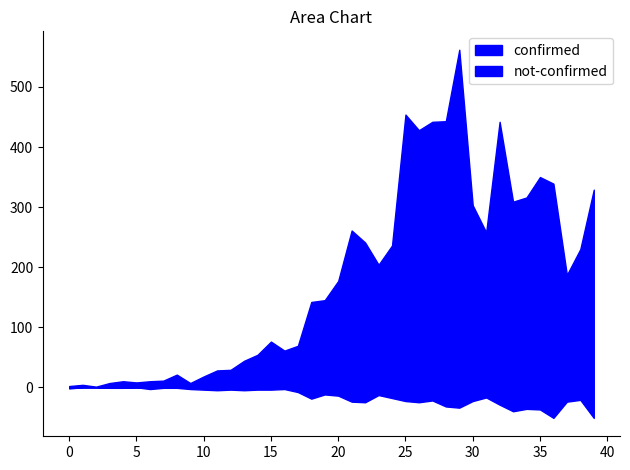

At how many categories does at least one series exceed 458?

1